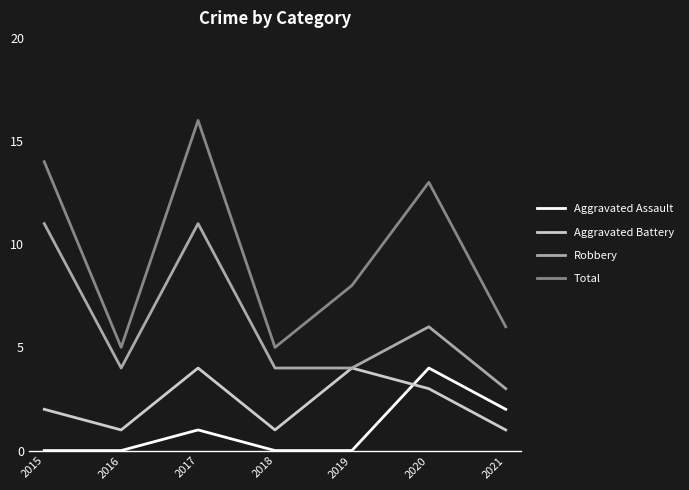

What is the approximate value of Total at 2020, to the nearest 10?

10